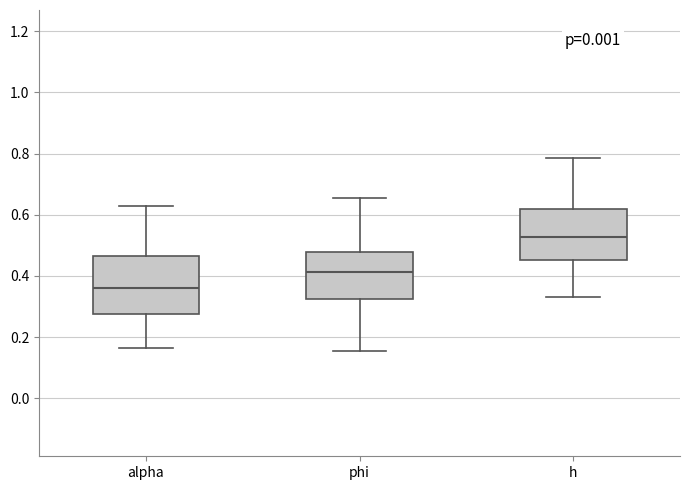

Reading left to right, transcribe this box plot: for each box, give where its median line is, the range the box spans, and where its two whiskers end, as read against the y-axis. The values are not printed on the chart, so give them approximately, as read against the axis.

alpha: median 0.36, box 0.28 to 0.46, whiskers 0.16 to 0.62
phi: median 0.42, box 0.32 to 0.48, whiskers 0.16 to 0.66
h: median 0.52, box 0.46 to 0.62, whiskers 0.34 to 0.78